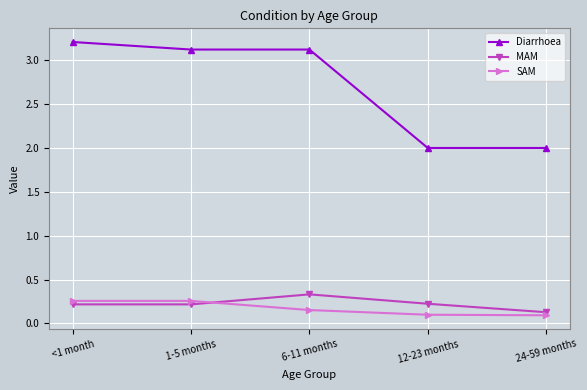

What is the label of the 1st point from the right?

24-59 months